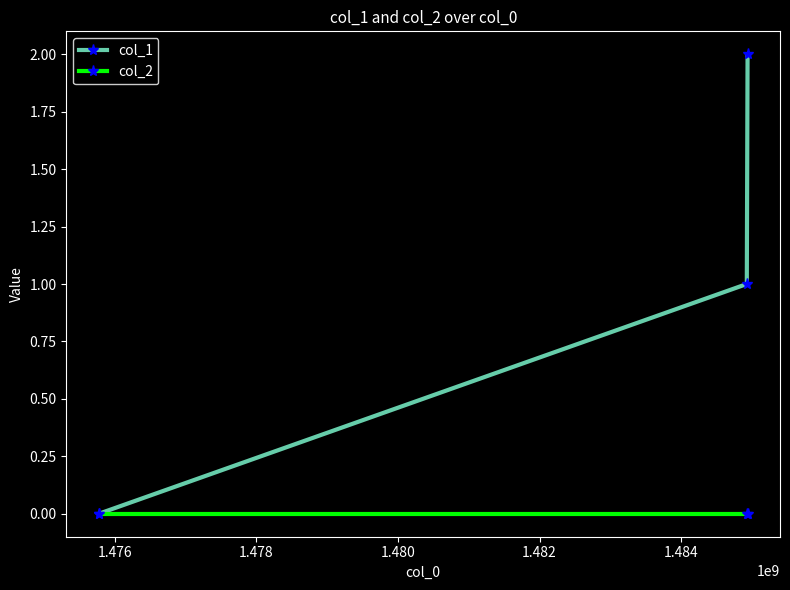

Rank the series by their average value, from highest to lowest.

col_1, col_2